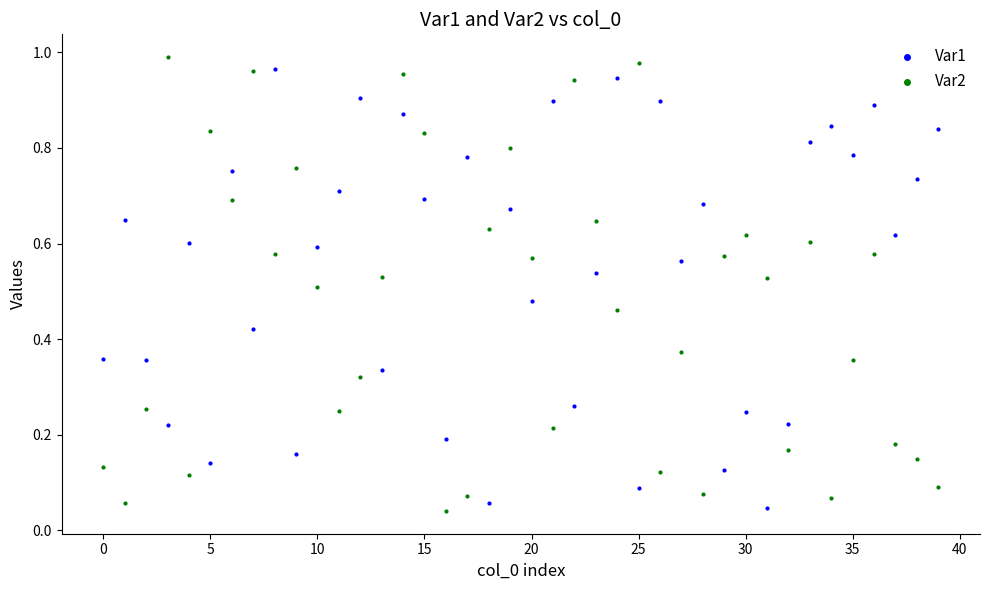

What are all the series names shown in the legend?

Var1, Var2